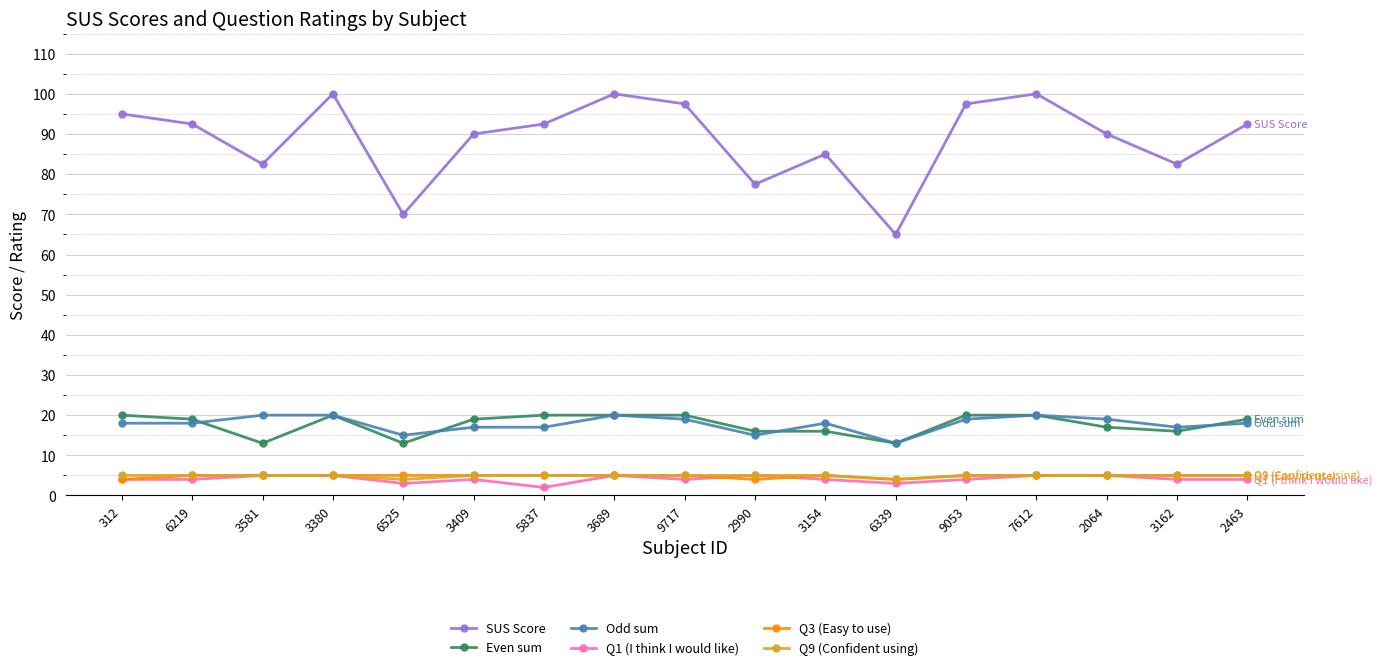

What is the sum of all Q9 (Confident using) values?

83.0